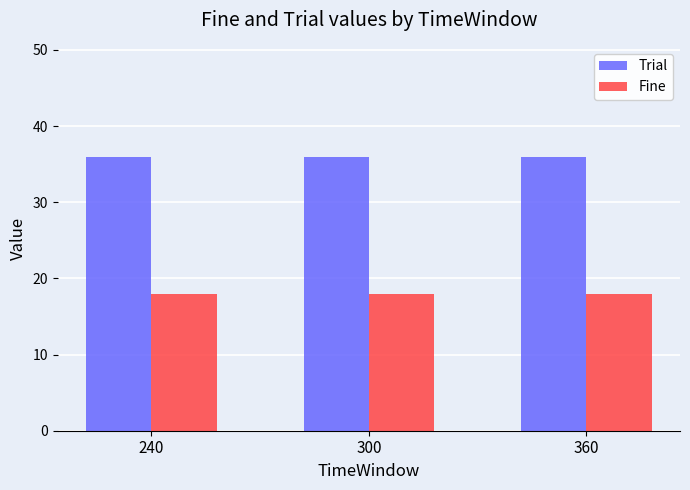

What value does the Fine series have at 240?

18